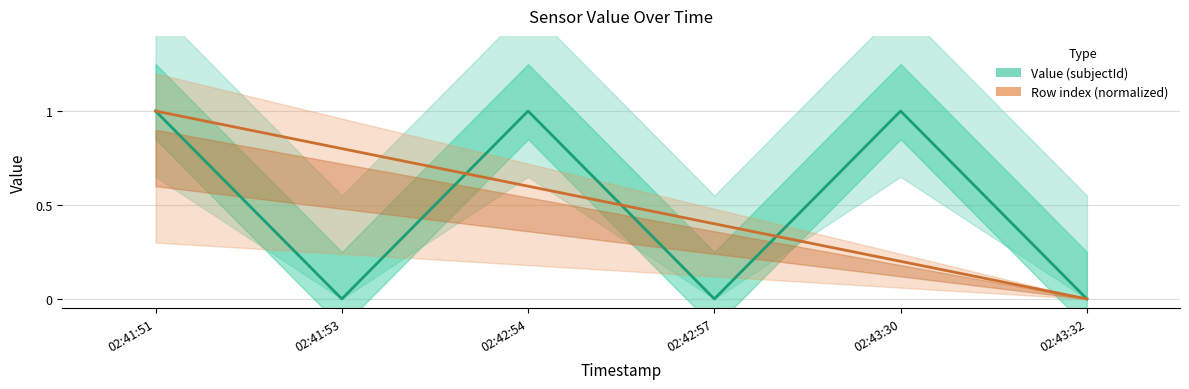

What is the difference between the Value (subjectId) values at 02:43:32 and 02:43:30?

1.0